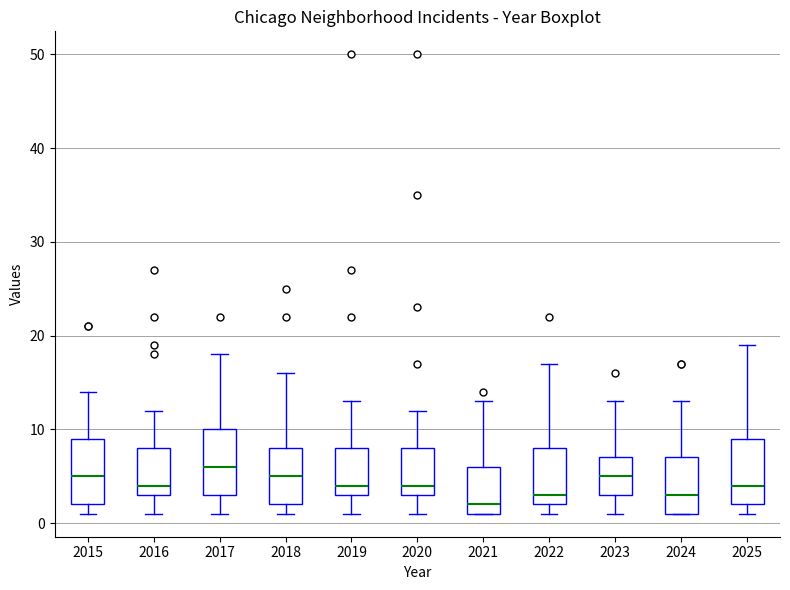

Where is the upper edge of the box at x = 2022 on the y-axis? The values are not printed on the chart, so give them approximately, as read against the axis.

8